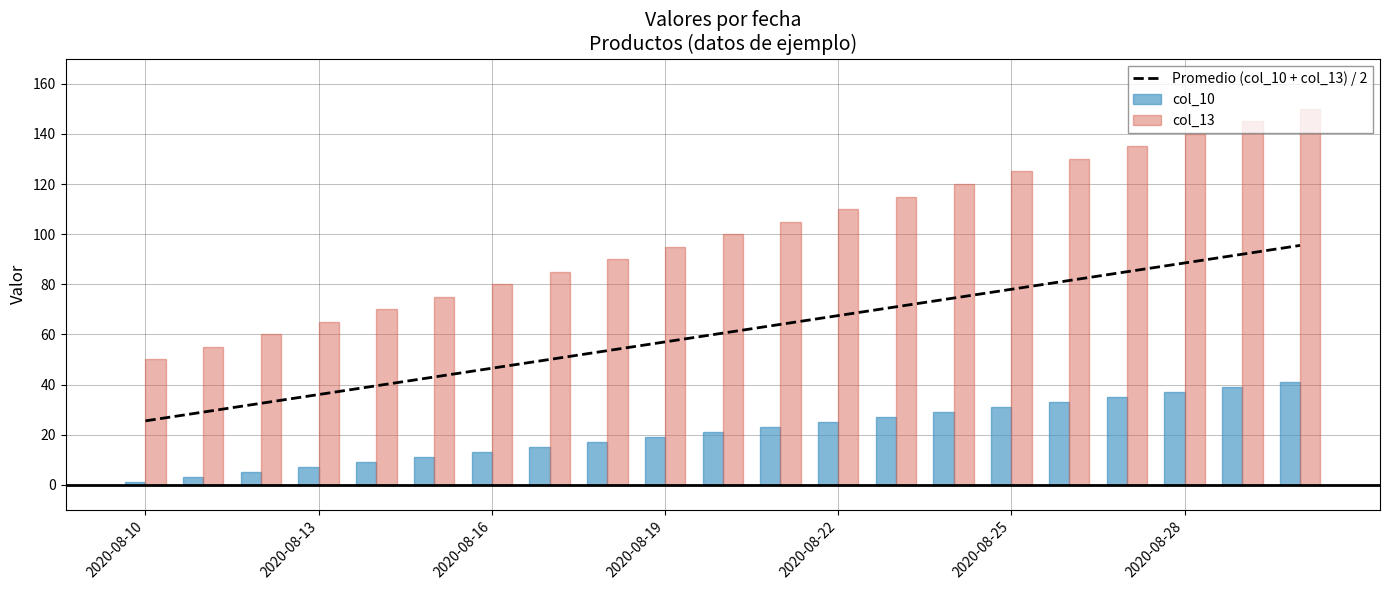

The col_10 series shows 34.3 at 2020-08-22. True or false?

False